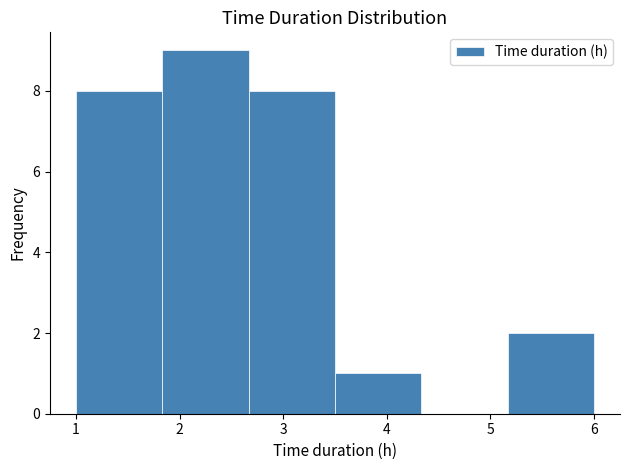

Reading left to right, list every bar in this chart as the range it spans on the x-axis followed by its height. Neither the bar edges nor the heights are printed on the chart, so give them approximately, as read against the axes.

1.0 to 1.8: 8
1.8 to 2.7: 9
2.7 to 3.5: 8
3.5 to 4.3: 1
4.3 to 5.2: 0
5.2 to 6.0: 2